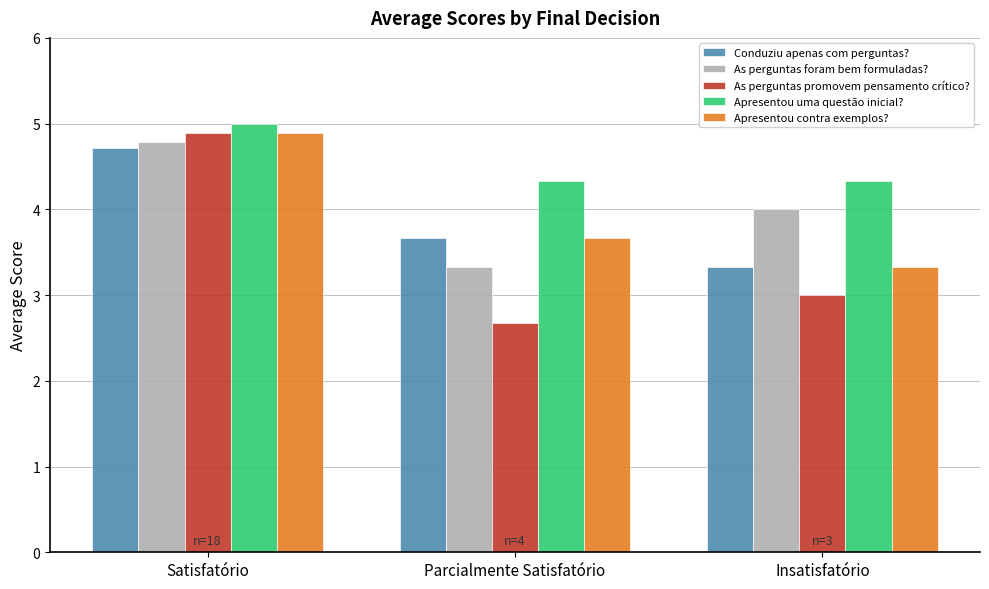

List the labels in order of Apresentou contra exemplos? value, largest first.

Satisfatório, Parcialmente Satisfatório, Insatisfatório